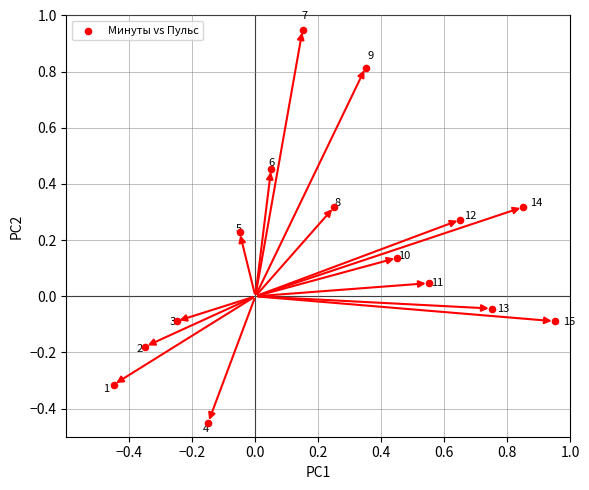

What is the range of X values (max minus min)?

1.4